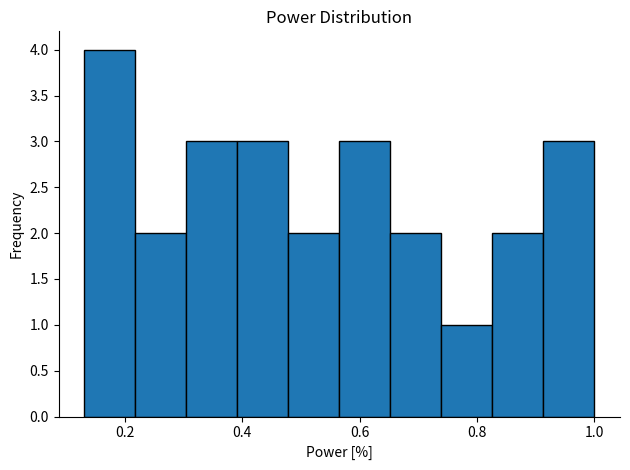

Reading left to right, transcribe this chart: for each bar, give the range it covers on the x-axis and its height. Neither the bar edges nor the heights are printed on the chart, so give them approximately, as read against the axes.

0.14 to 0.22: 4
0.22 to 0.30: 2
0.30 to 0.40: 3
0.40 to 0.48: 3
0.48 to 0.56: 2
0.56 to 0.66: 3
0.66 to 0.74: 2
0.74 to 0.82: 1
0.82 to 0.92: 2
0.92 to 1.00: 3